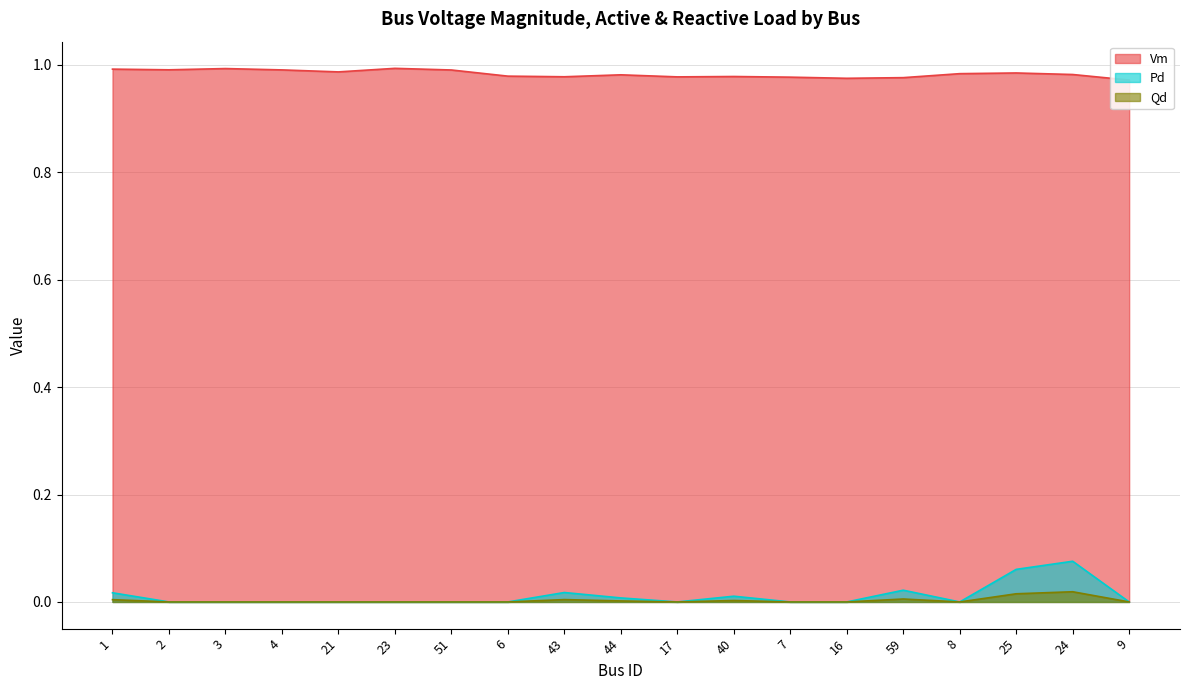

What is the sum of all Vm values?

18.7